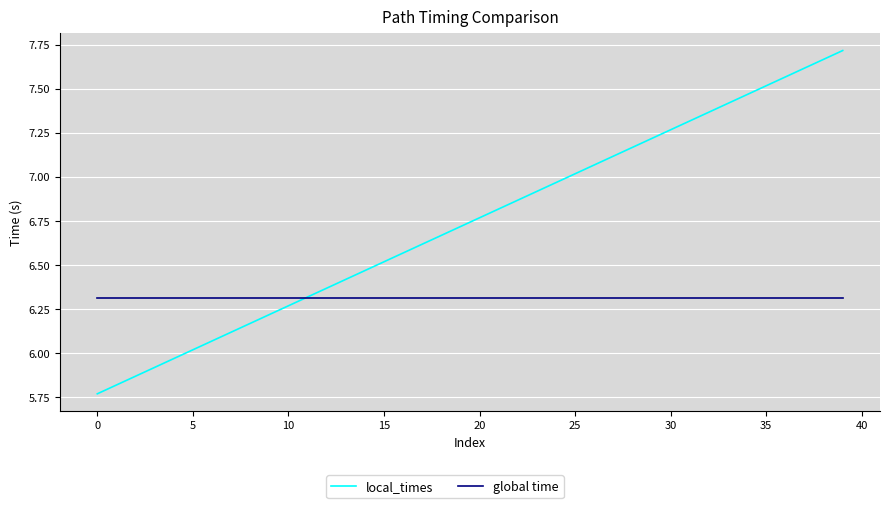

Rank the series by their maximum value, from highest to lowest.

local_times, global time